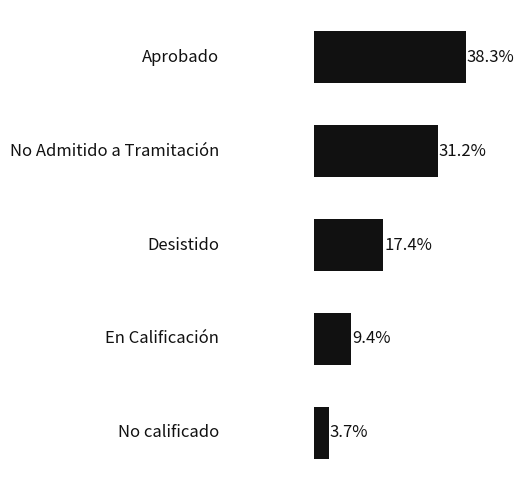

How many bars are there in total?

5